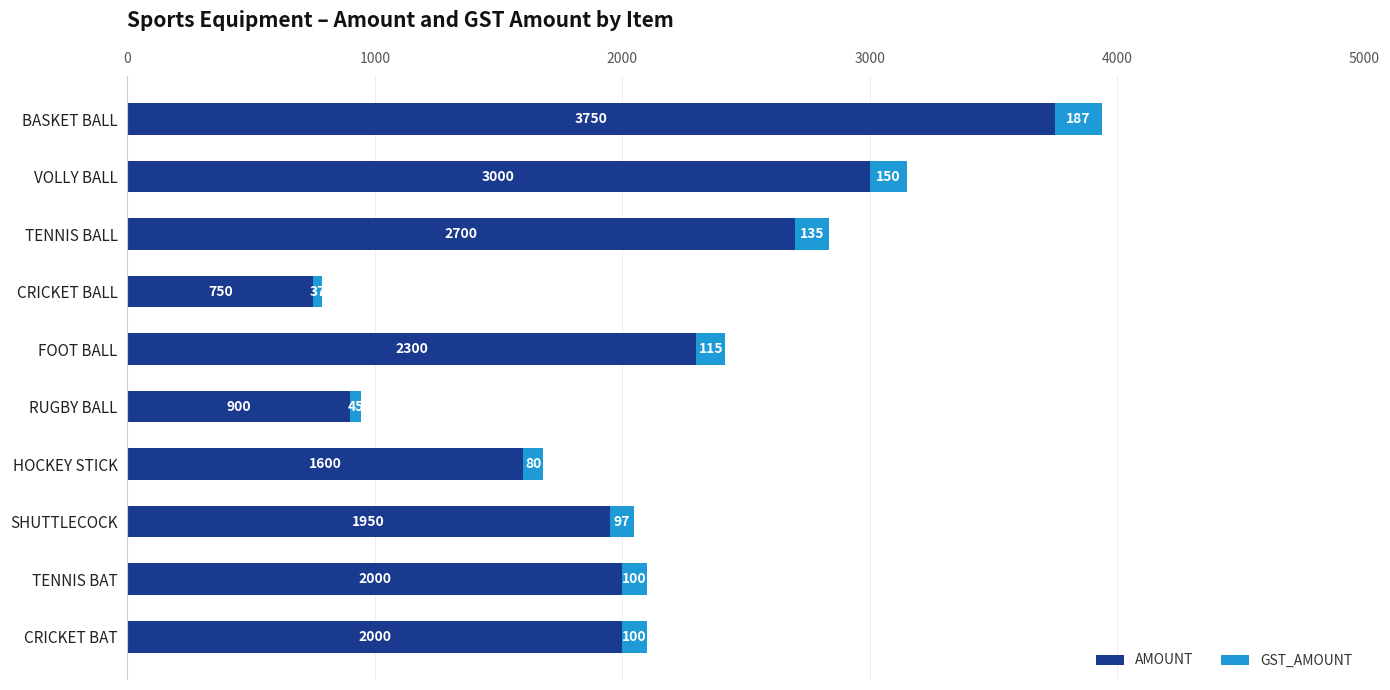

What is the difference between the AMOUNT values at CRICKET BAT and RUGBY BALL?

1100.0